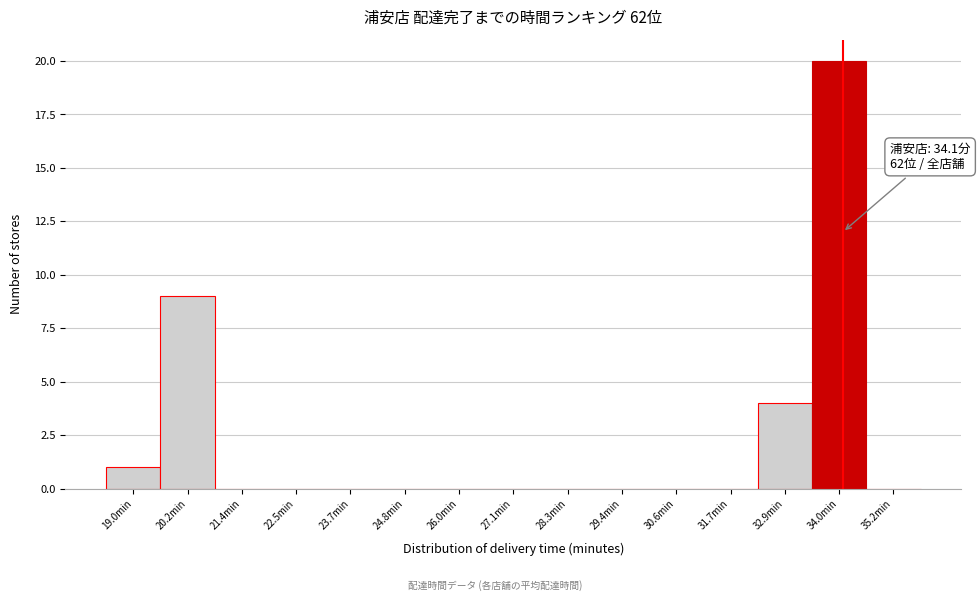

Which range on the x-axis has the tallest bar?

33.4 to 34.6